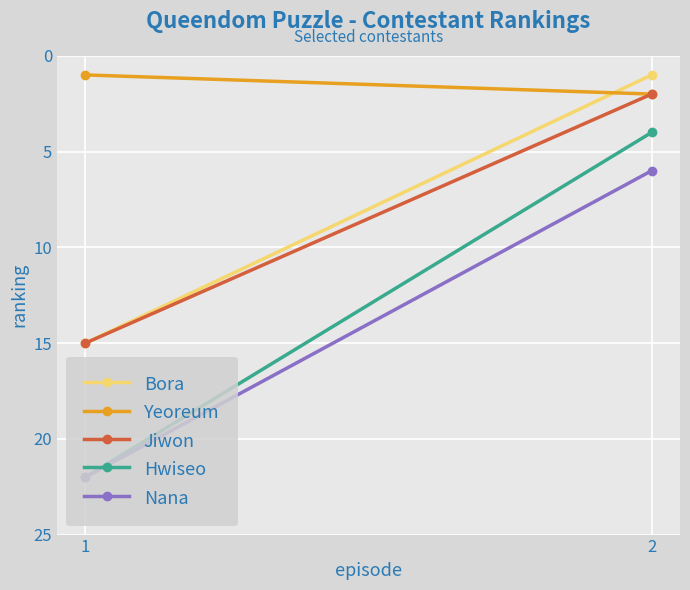

At 1, list the series in order from smallest to largest.

Yeoreum, Bora, Jiwon, Hwiseo, Nana